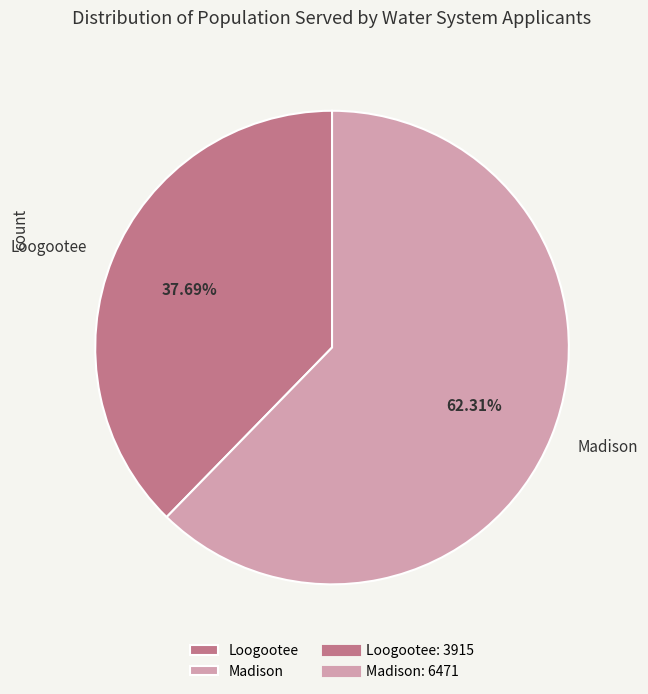

Which category accounts for the majority?

Madison